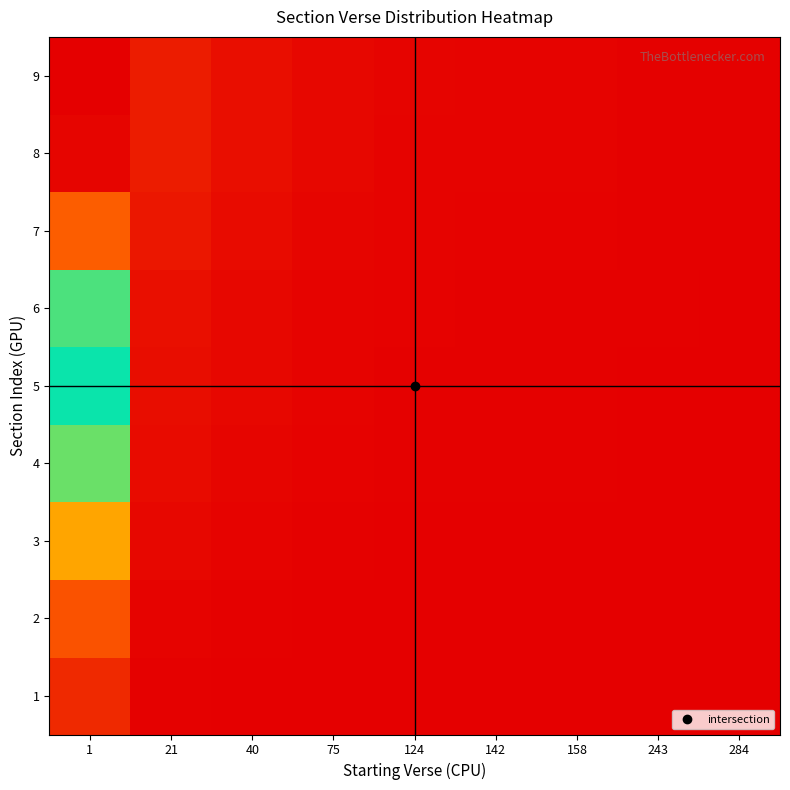

Reading left to right, what are all the values shown in this chart?

1: 1=0.1	21=0.0	40=0.0	75=0.0	124=0.0	142=0.0	158=0.0	243=0.0	284=0.0
2: 1=0.1	21=0.0	40=0.0	75=0.0	124=0.0	142=0.0	158=0.0	243=0.0	284=0.0
3: 1=0.3	21=0.0	40=0.0	75=0.0	124=0.0	142=0.0	158=0.0	243=0.0	284=0.0
4: 1=0.4	21=0.0	40=0.0	75=0.0	124=0.0	142=0.0	158=0.0	243=0.0	284=0.0
5: 1=0.5	21=0.0	40=0.0	75=0.0	124=0.0	142=0.0	158=0.0	243=0.0	284=0.0
6: 1=0.5	21=0.0	40=0.0	75=0.0	124=0.0	142=0.0	158=0.0	243=0.0	284=0.0
7: 1=0.8	21=0.0	40=0.0	75=0.0	124=0.0	142=0.0	158=0.0	243=0.0	284=0.0
8: 1=1.0	21=0.0	40=0.0	75=0.0	124=0.0	142=0.0	158=0.0	243=0.0	284=0.0
9: 1=1.0	21=0.0	40=0.0	75=0.0	124=0.0	142=0.0	158=0.0	243=0.0	284=0.0